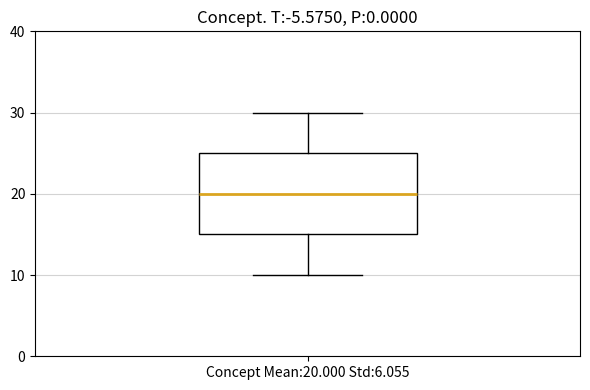

Read this box plot against the y-axis: the position of the median line, the range covered by the box, and the ends of both whiskers. The values are not printed on the chart, so give them approximately, as read against the axis.

median 20, box 15 to 25, whiskers 10 to 30